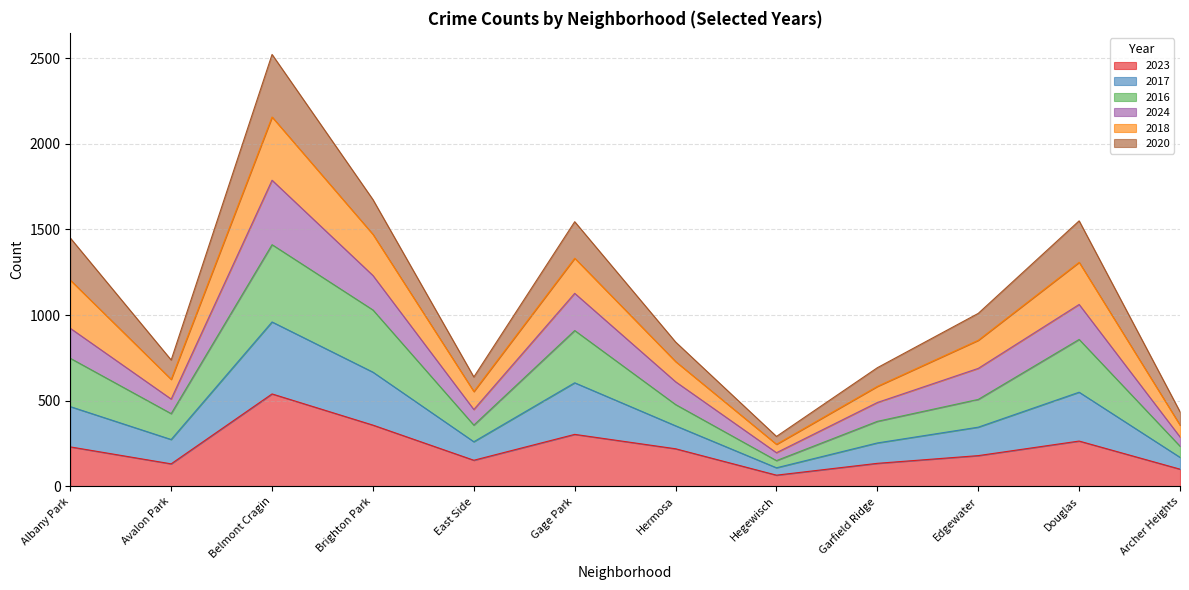

In 2023, how many points are higher than both neighbors (excluding endpoints)?

3